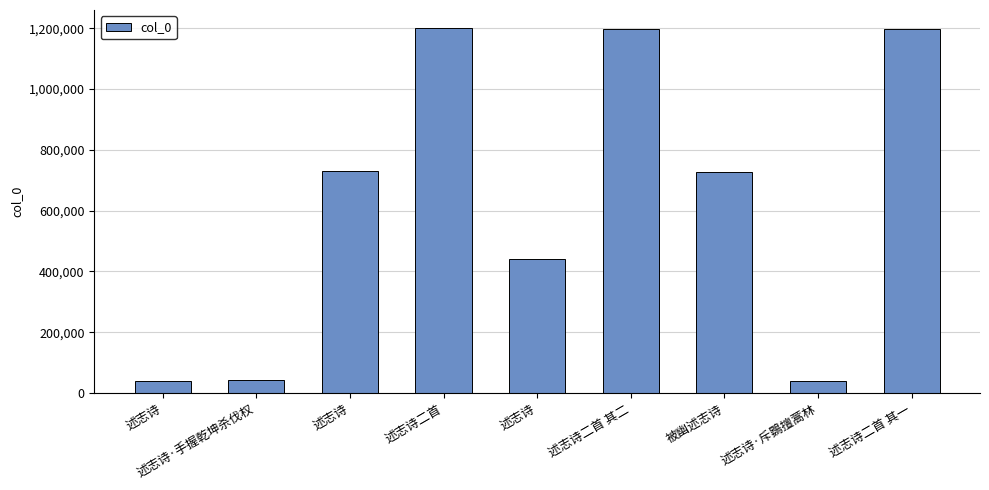

What is the value of the 2nd bar from the left?

43729